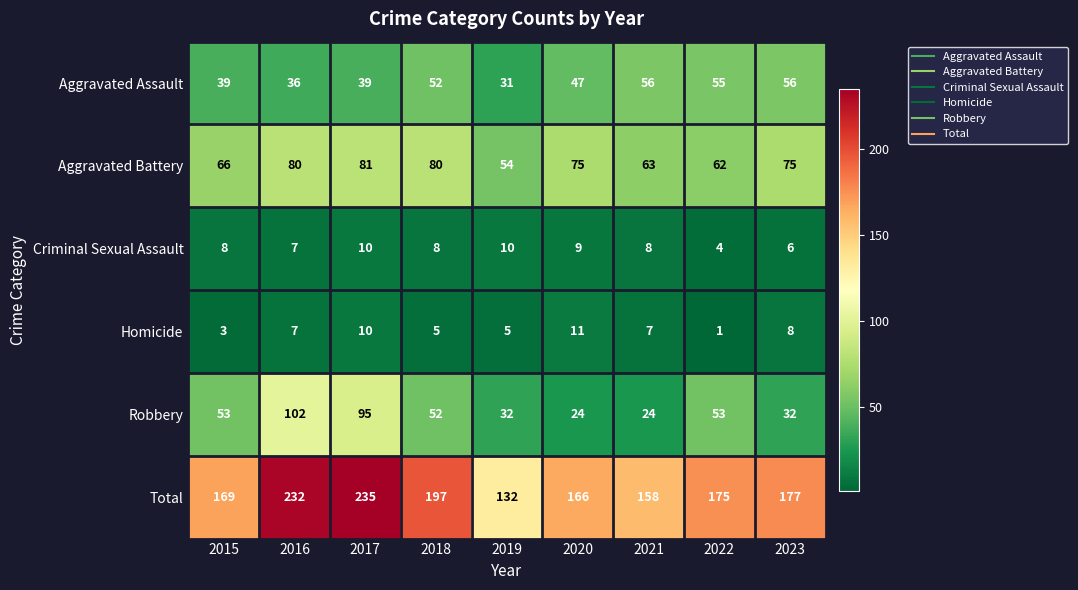

Count the number of categories in the chart.

9